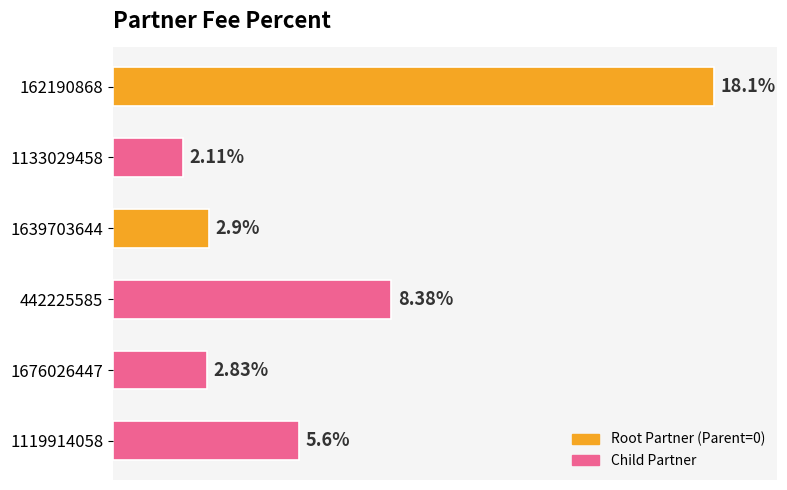

Rank the categories by value from lowest to highest.

1133029458, 1676026447, 1639703644, 1119914058, 442225585, 162190868